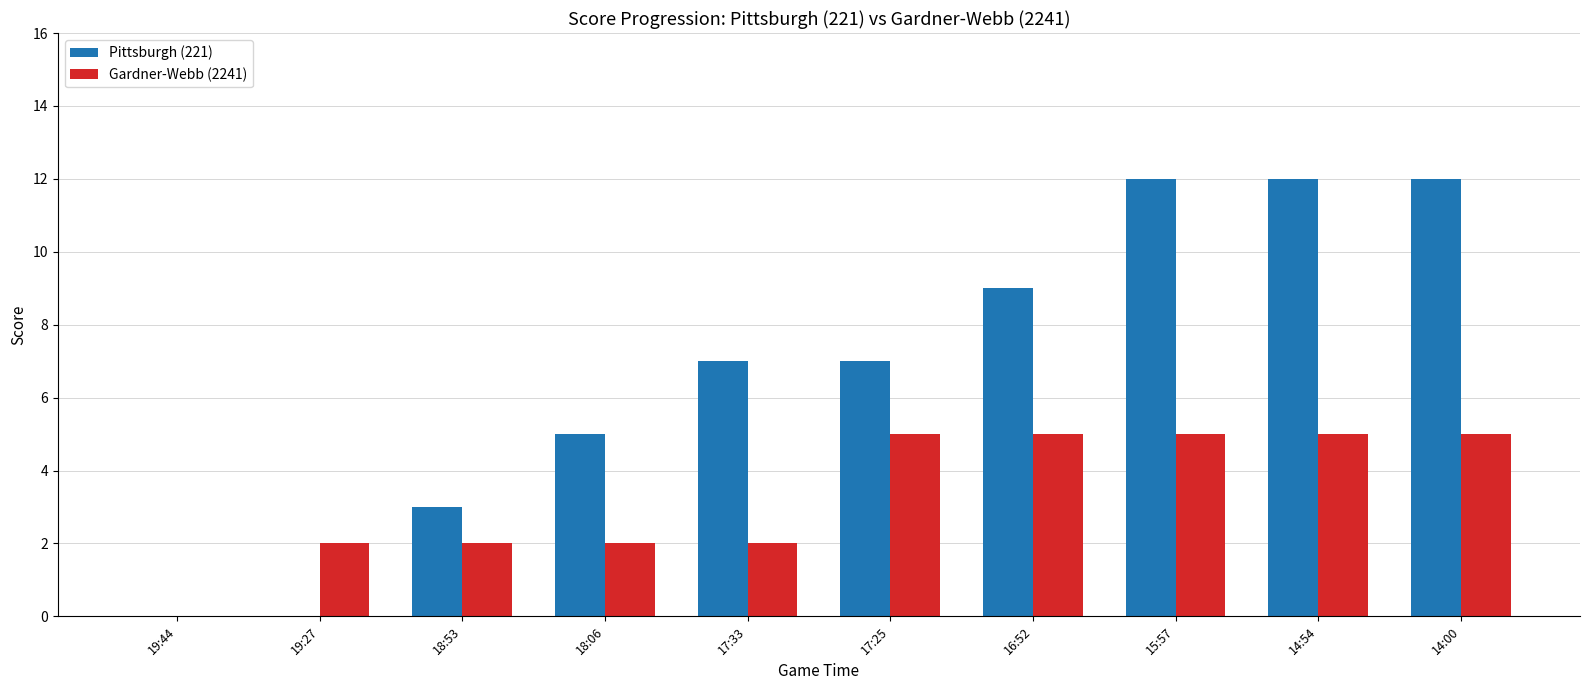

How many values in Gardner-Webb (2241) are above zero?

9